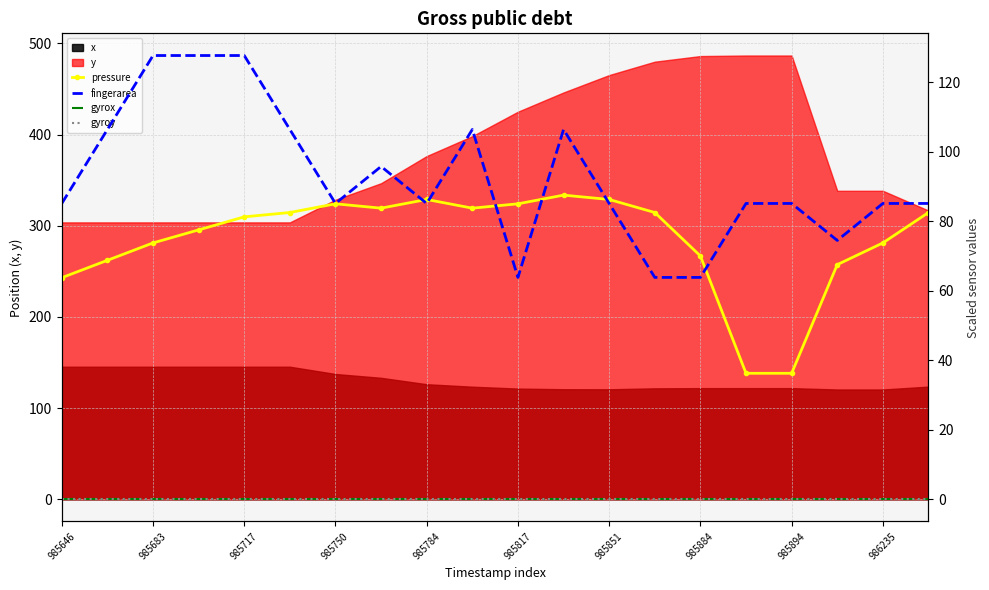

What is the minimum value for x?

120.4